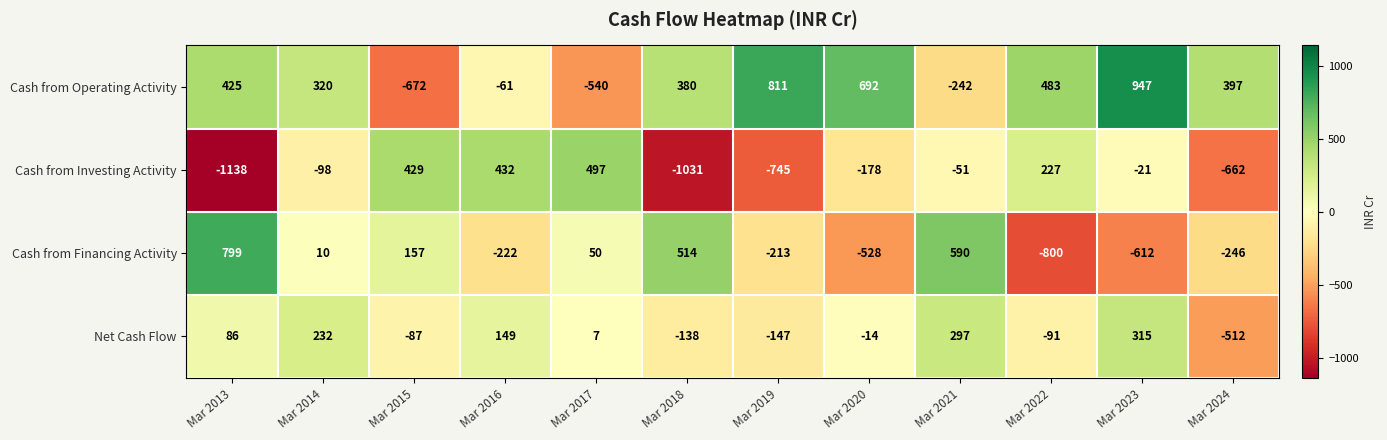

What is the total value across all series at Mar 2020?

-28